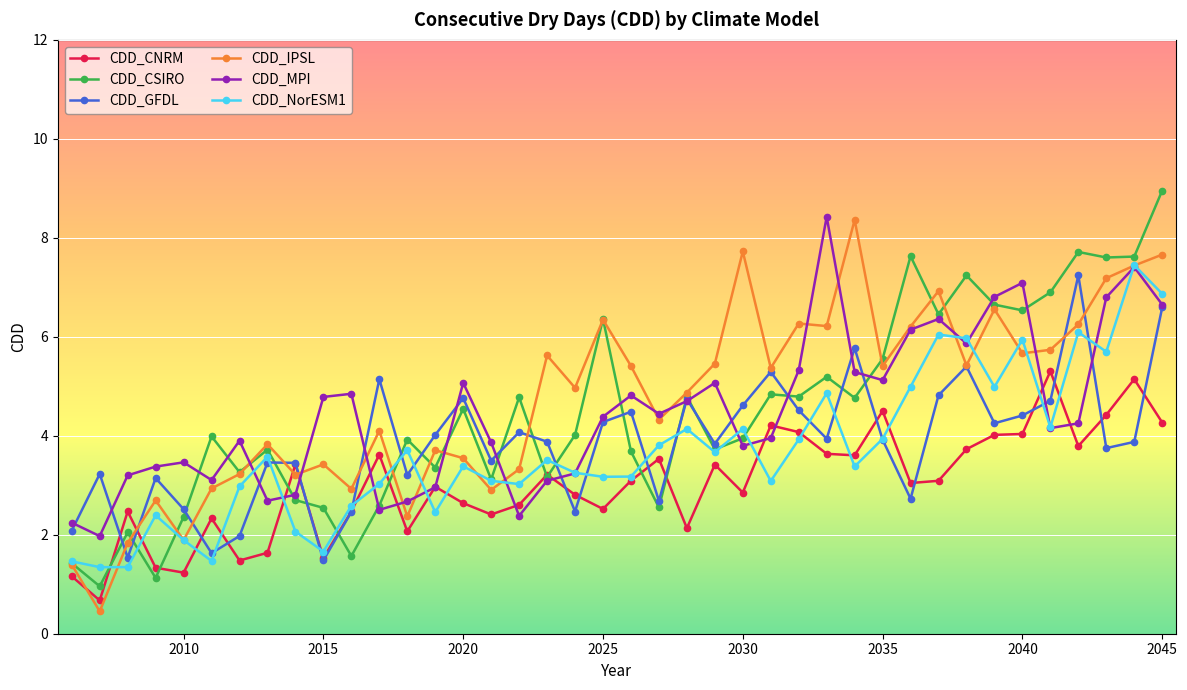

In CDD_CSIRO, how many points are lower than both neighbors (excluding endpoints)?

14